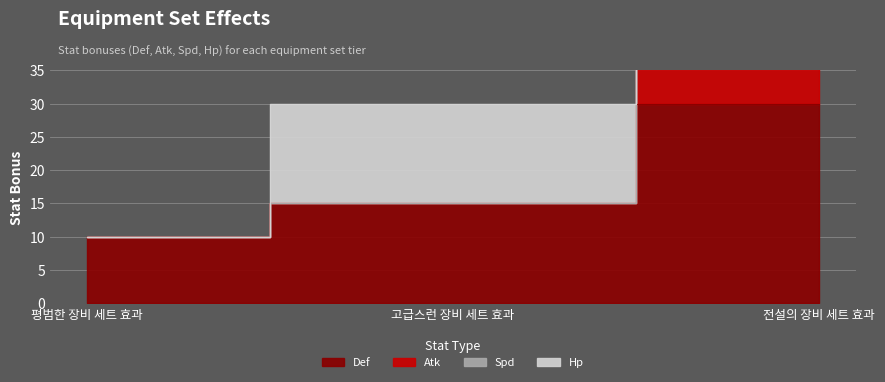

How many lines are shown in the chart?

3